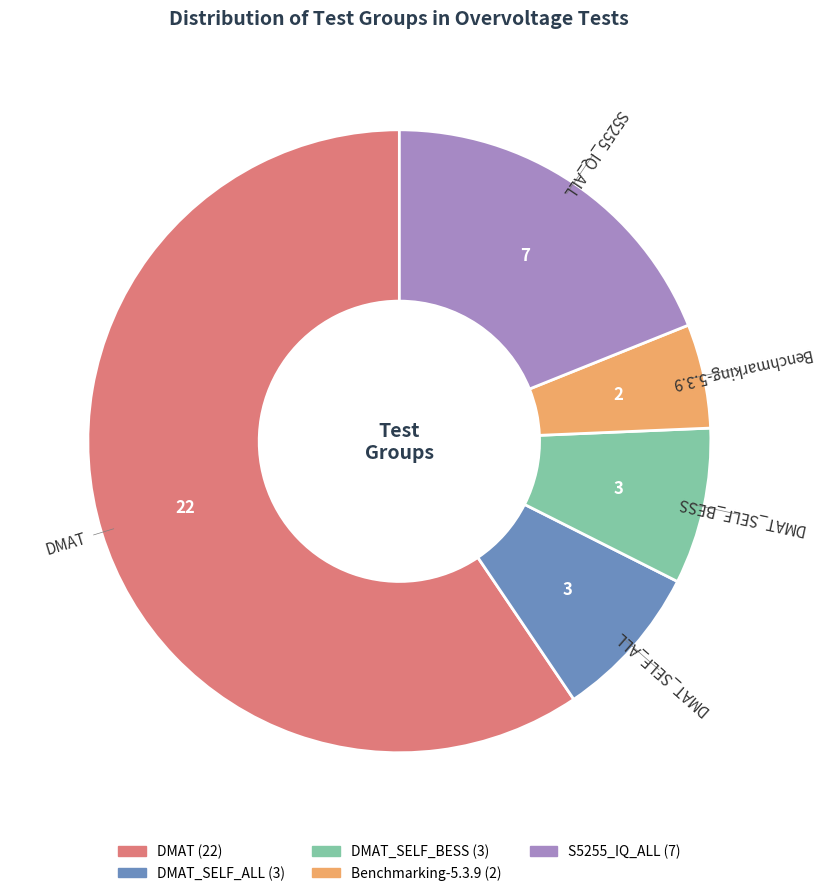

Is it true that Benchmarking-5.3.9 is 5% of the pie?

True